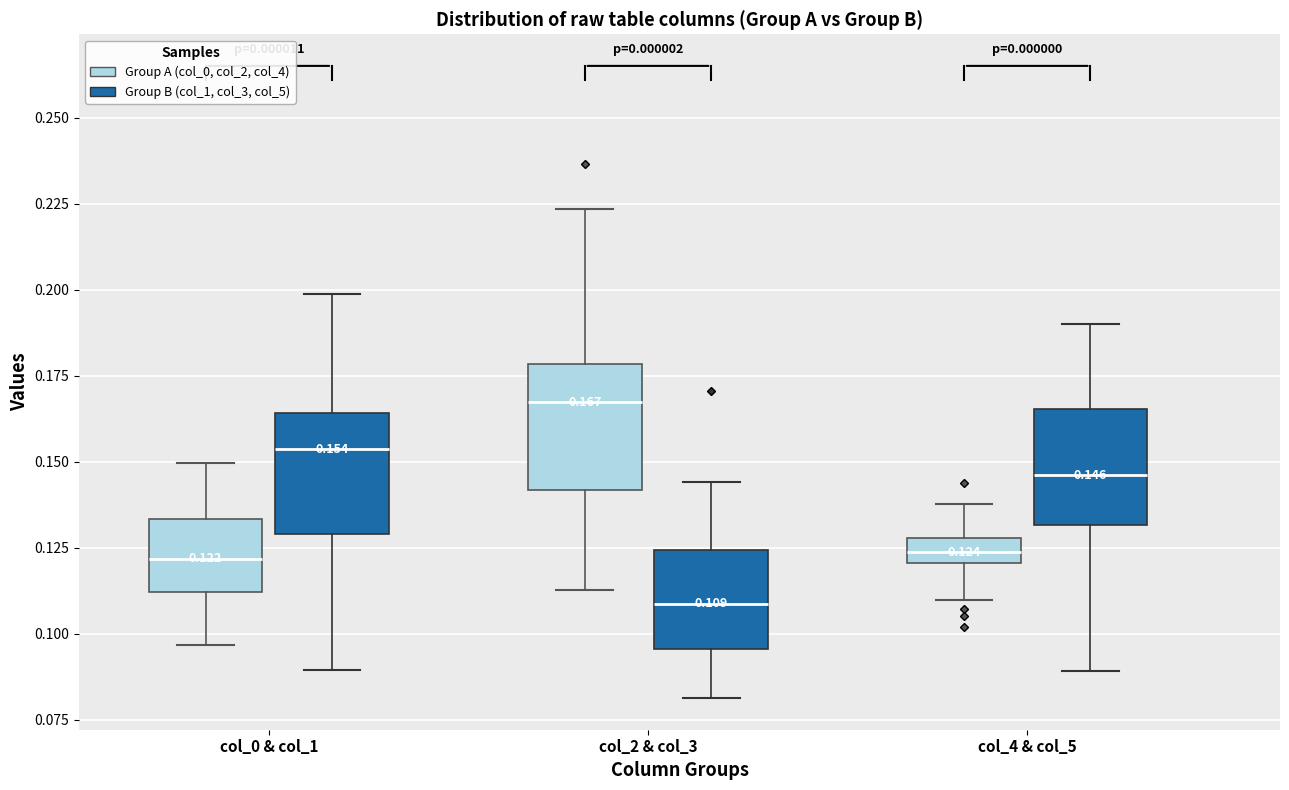

Which box's median line is the highest?

col_2 & col_3 (Group A (col_0, col_2, col_4))